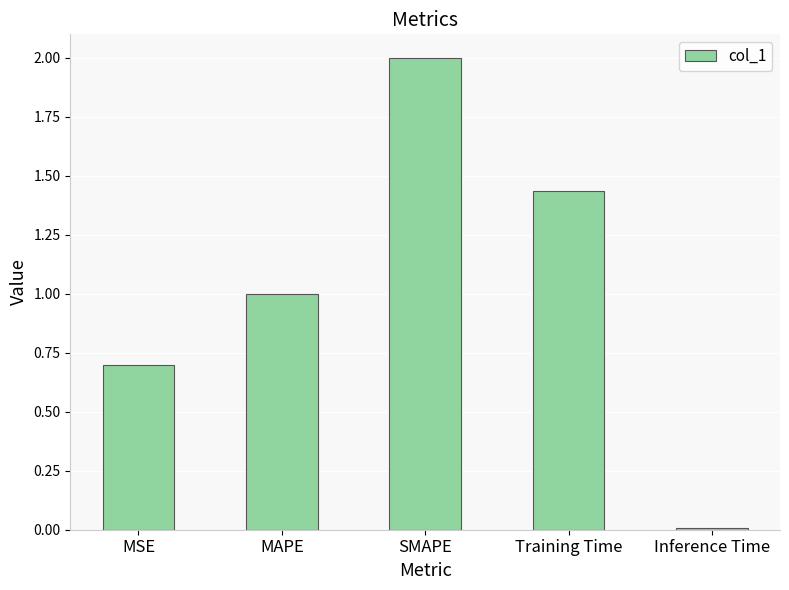

What is the change in value from MSE to SMAPE?

+1.3